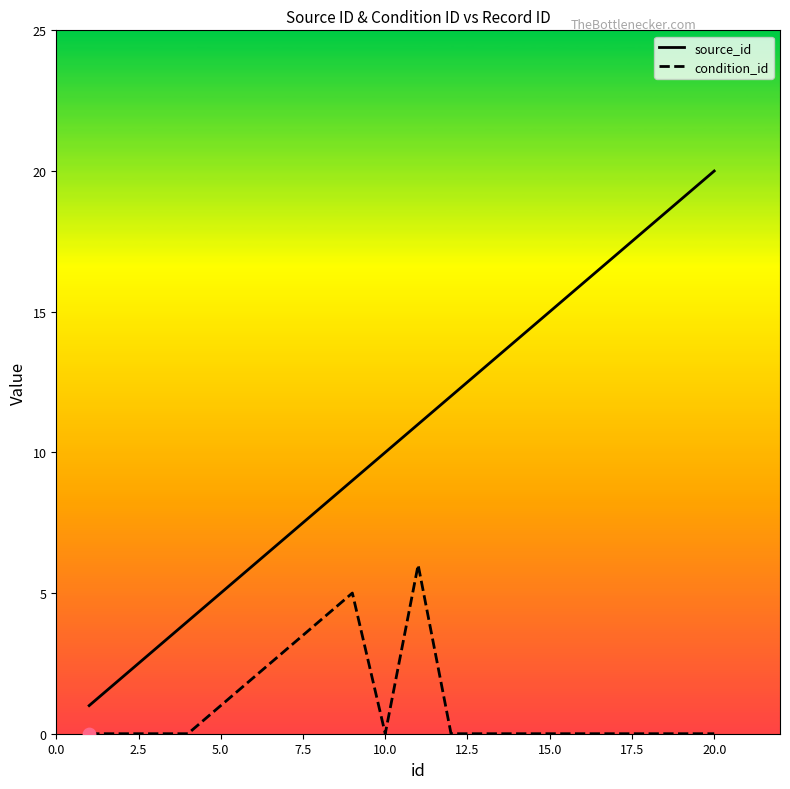

True or false: condition_id and source_id intersect in this chart.

False